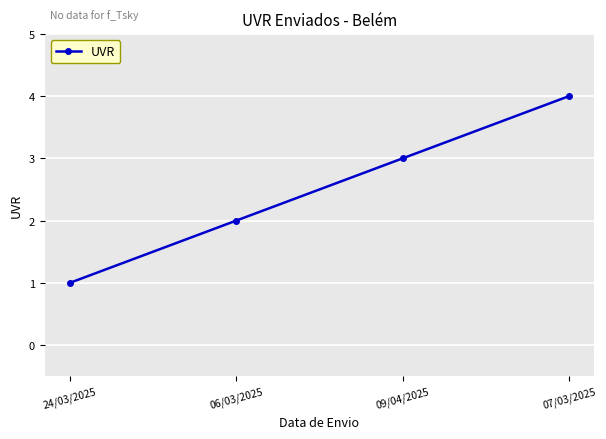

How many values are between 2 and 4?

3